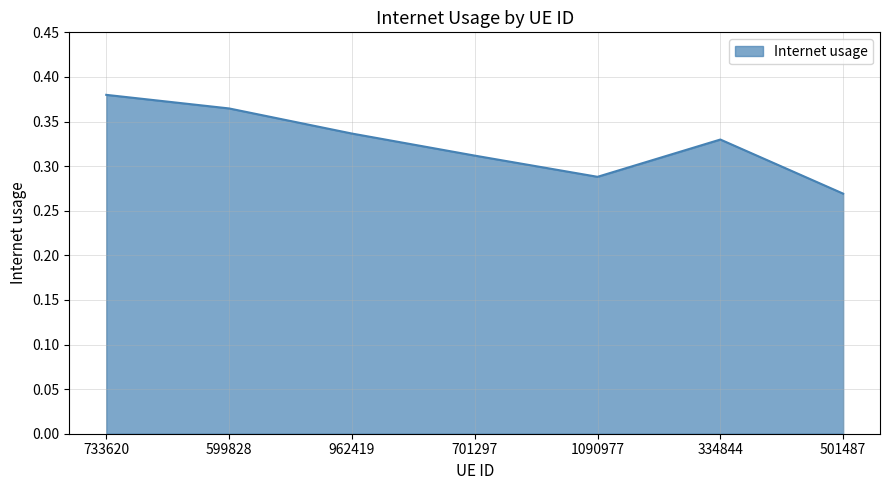

Where is the data nearest to the value 0?

501487